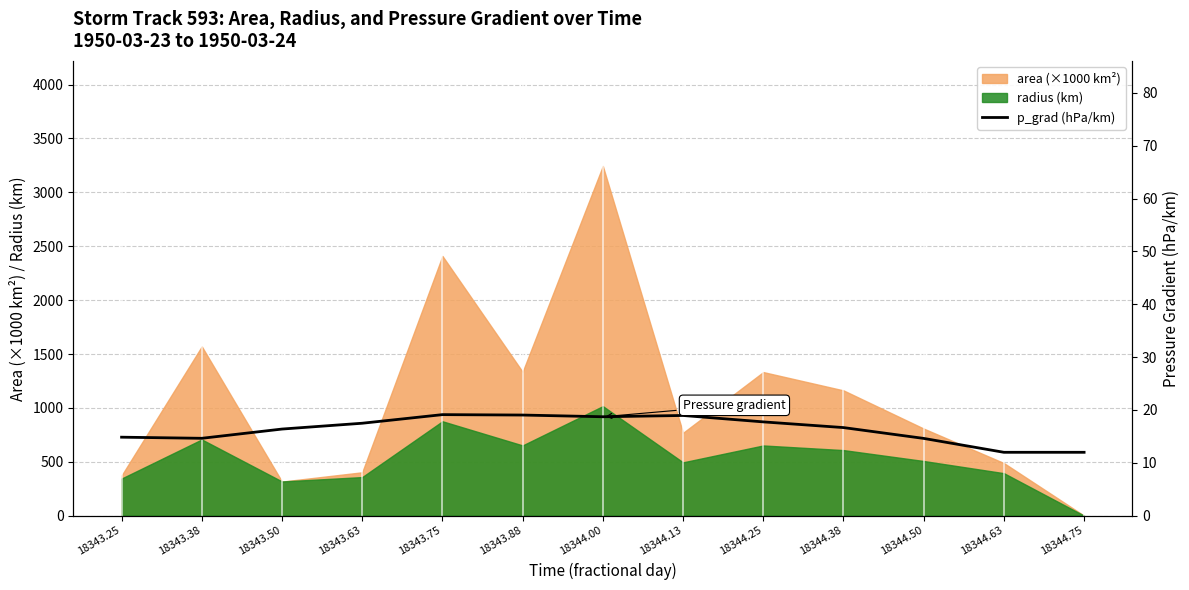

Where is the first local minimum?

18343.38